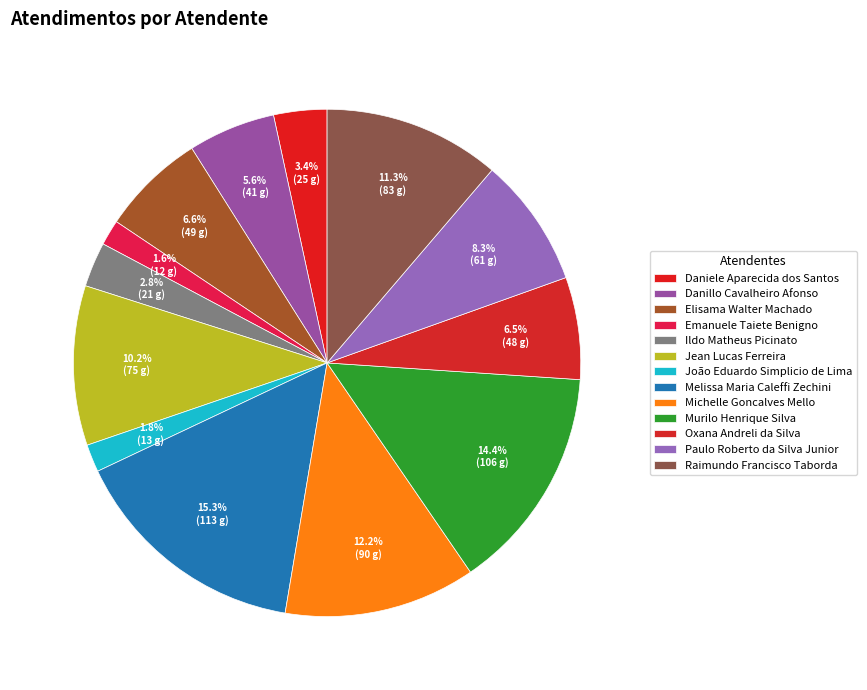

Is Michelle Goncalves Mello the majority of the pie?

No